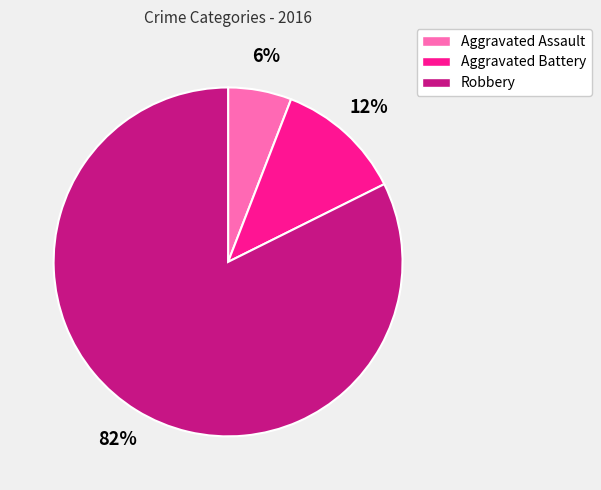

What is the ratio of the value at Aggravated Battery to the value at Aggravated Assault?

2.0